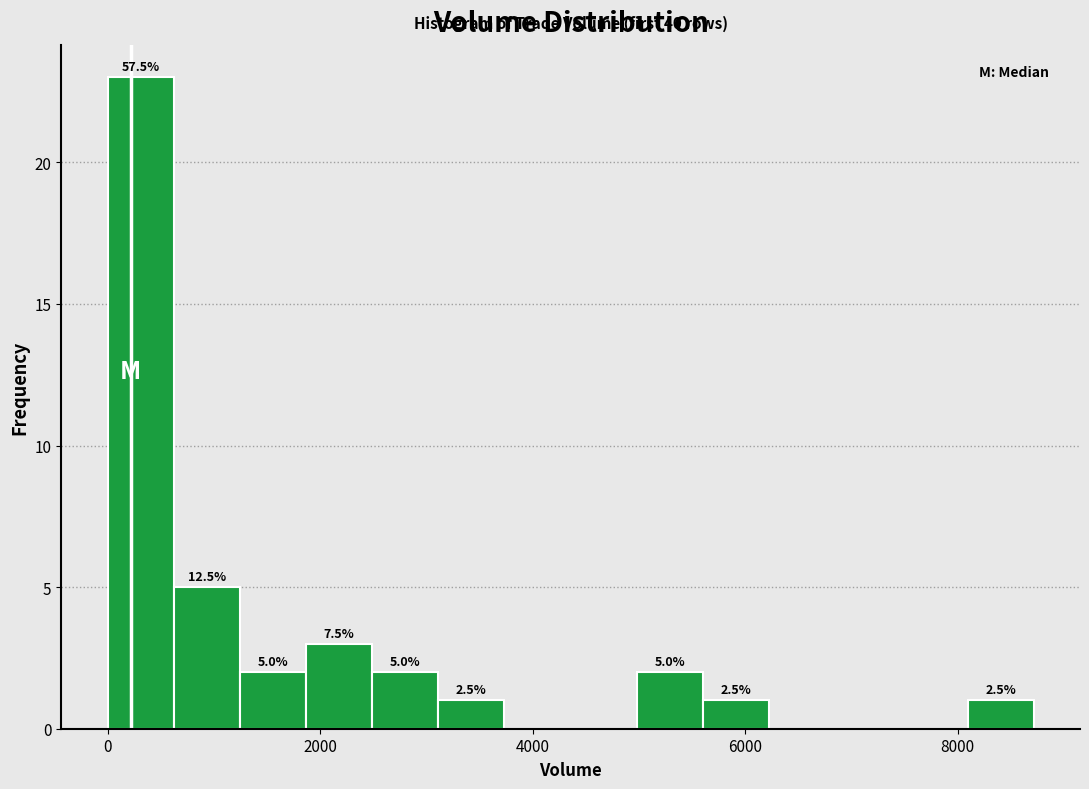

Read against the x-axis, roughly where is the centre of the tallest bar?

400